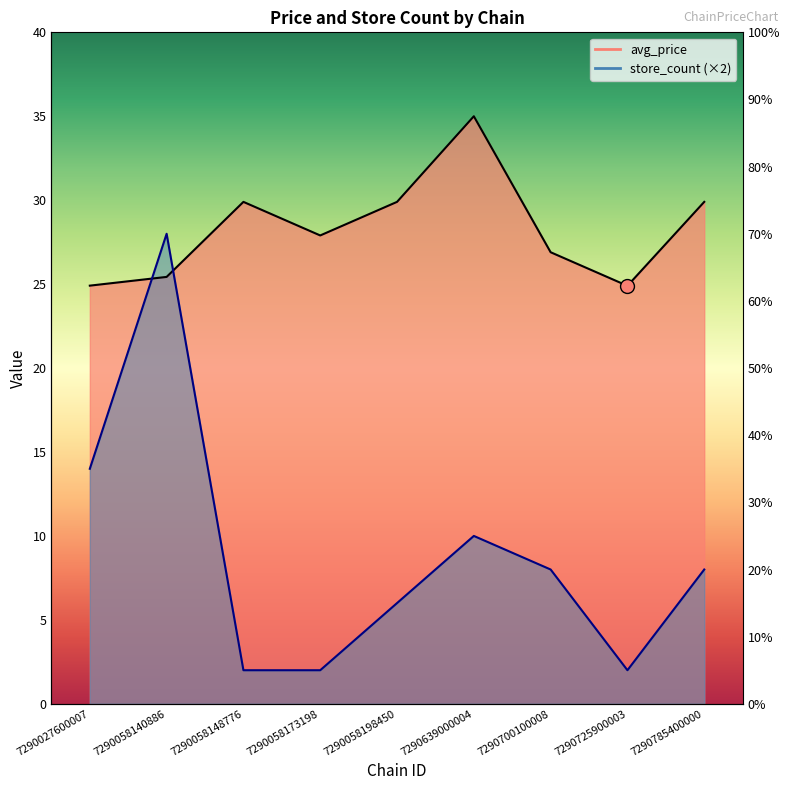

What is the spread (max minus min) of values at 7290725900003?

22.9